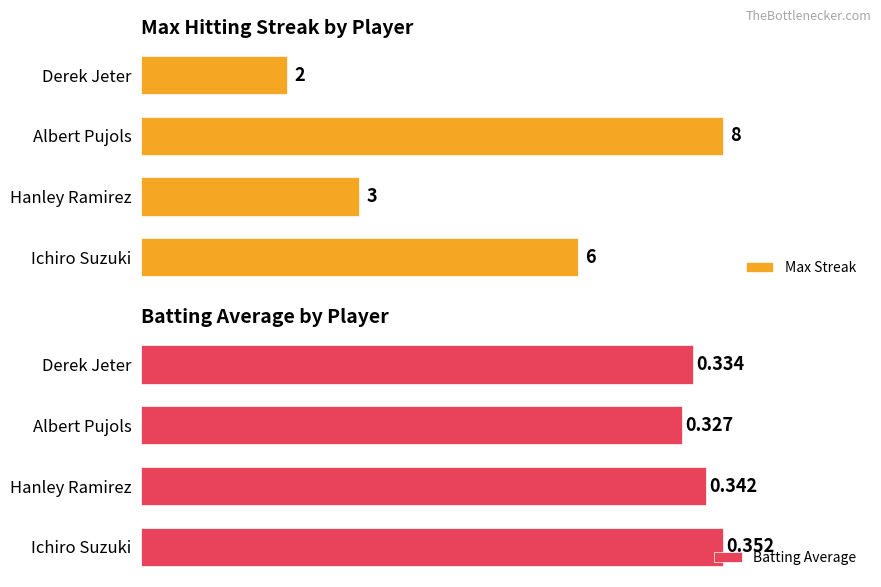

What is the average value of the Batting Average series?

0.3